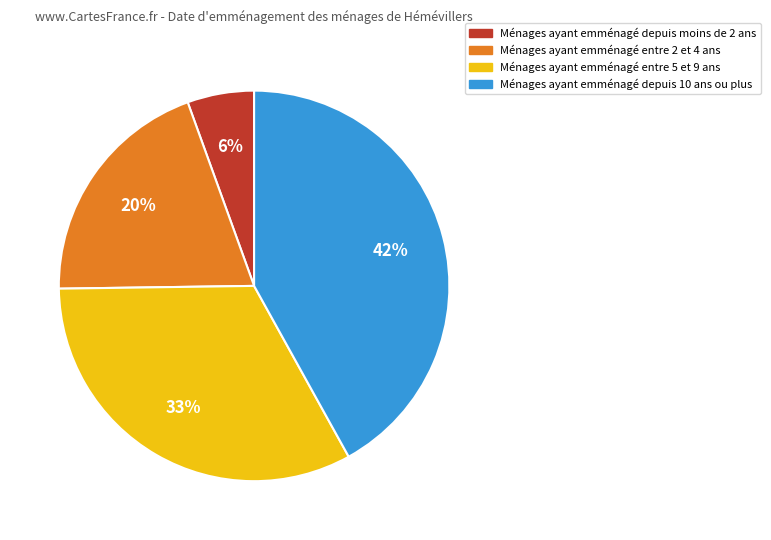

To the nearest percent, what is the average slice percentage?

25%